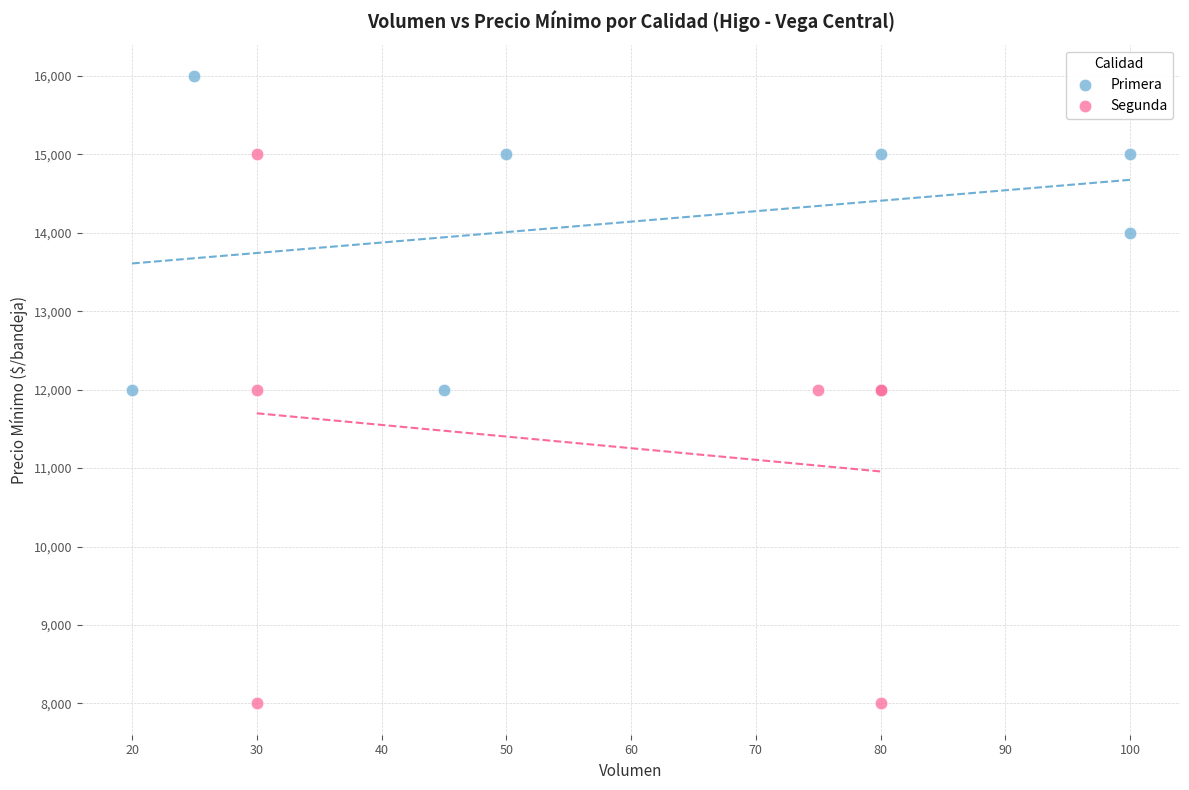

What are all the series names shown in the legend?

Primera, Segunda